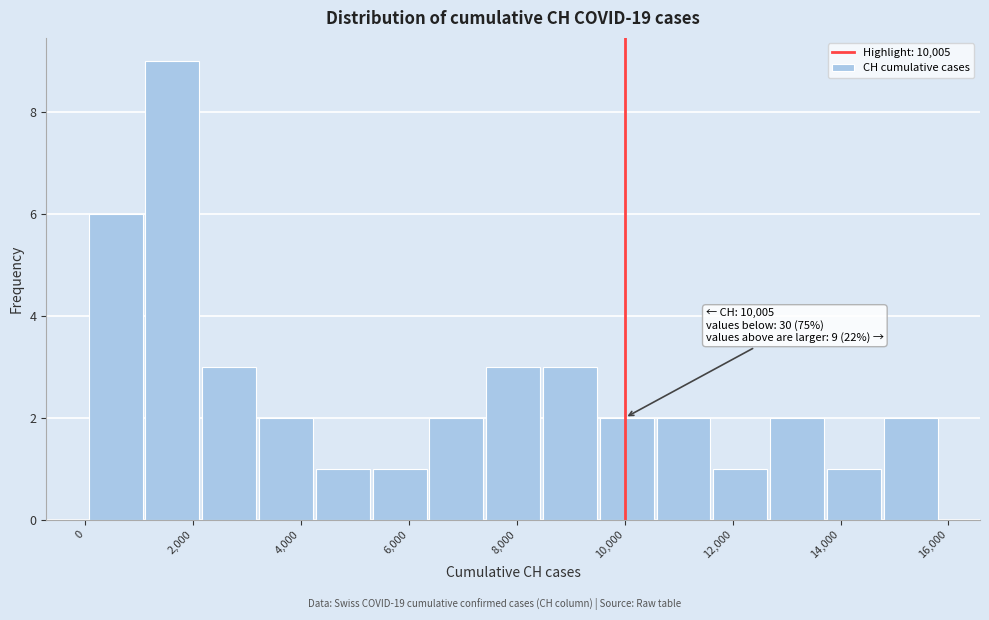

Which range on the x-axis has the tallest bar?

1200 to 2200